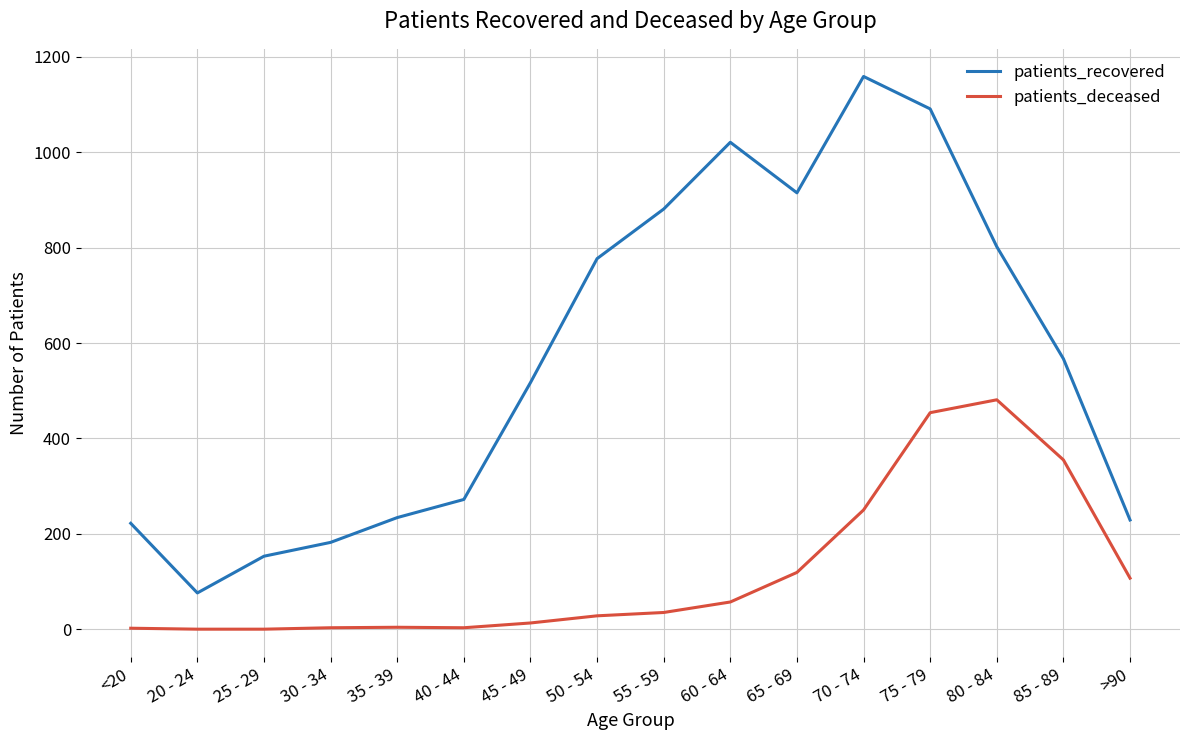

At which category is the sum across all series the highest?

75 - 79